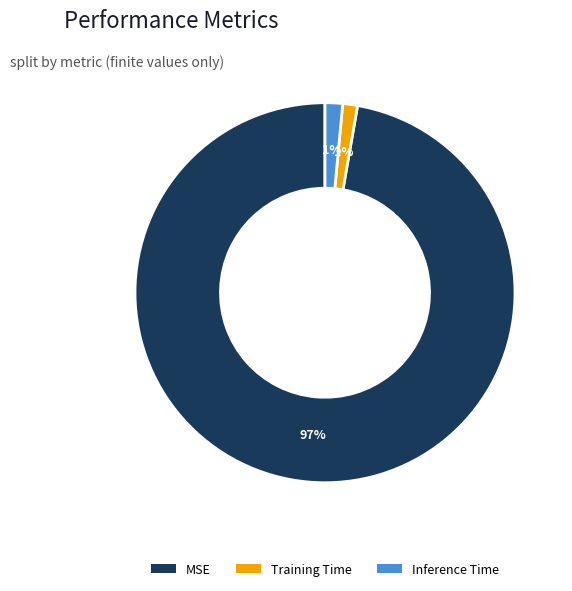

Which has a higher value, MSE or Inference Time?

MSE